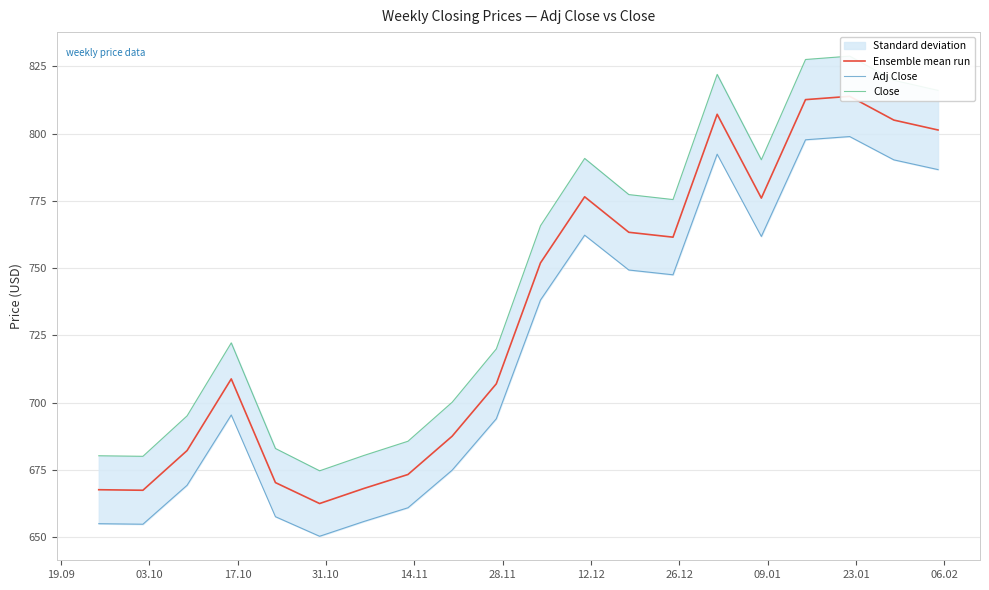

What is the difference between the highest and lowest values at 17.10?

25.8